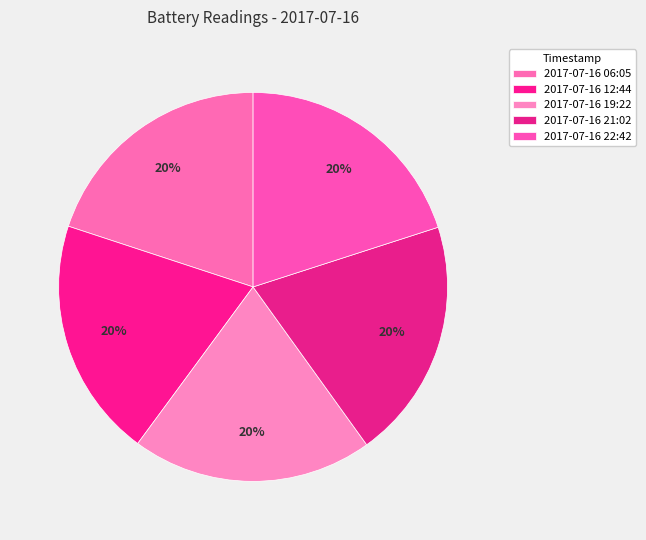

To the nearest percent, what portion does 2017-07-16 21:02 represent?

20%